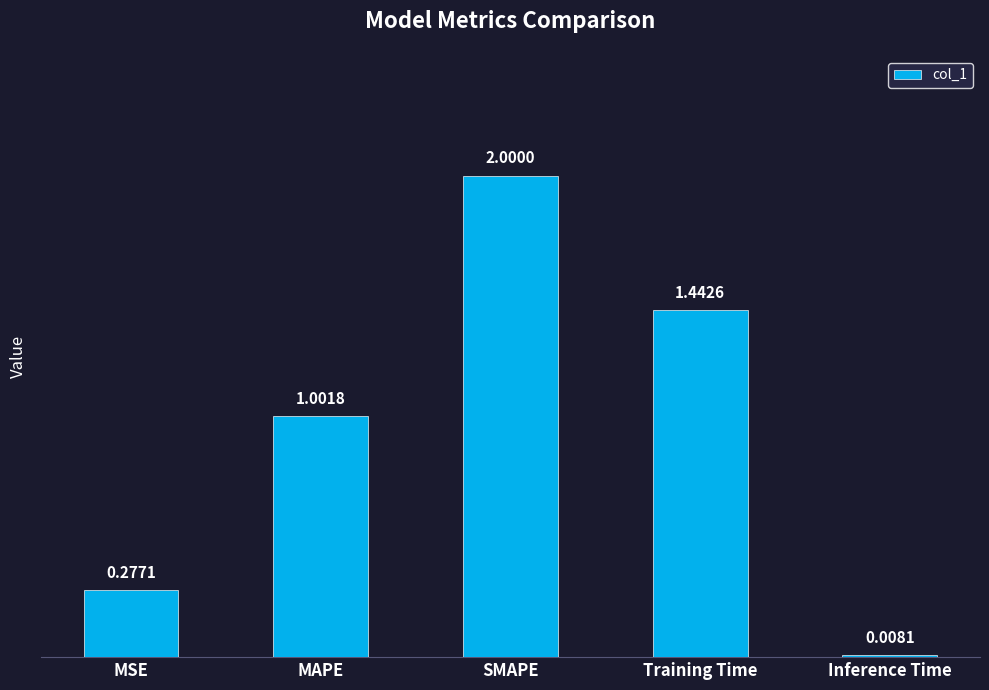

What is the label of the 4th bar from the right?

MAPE